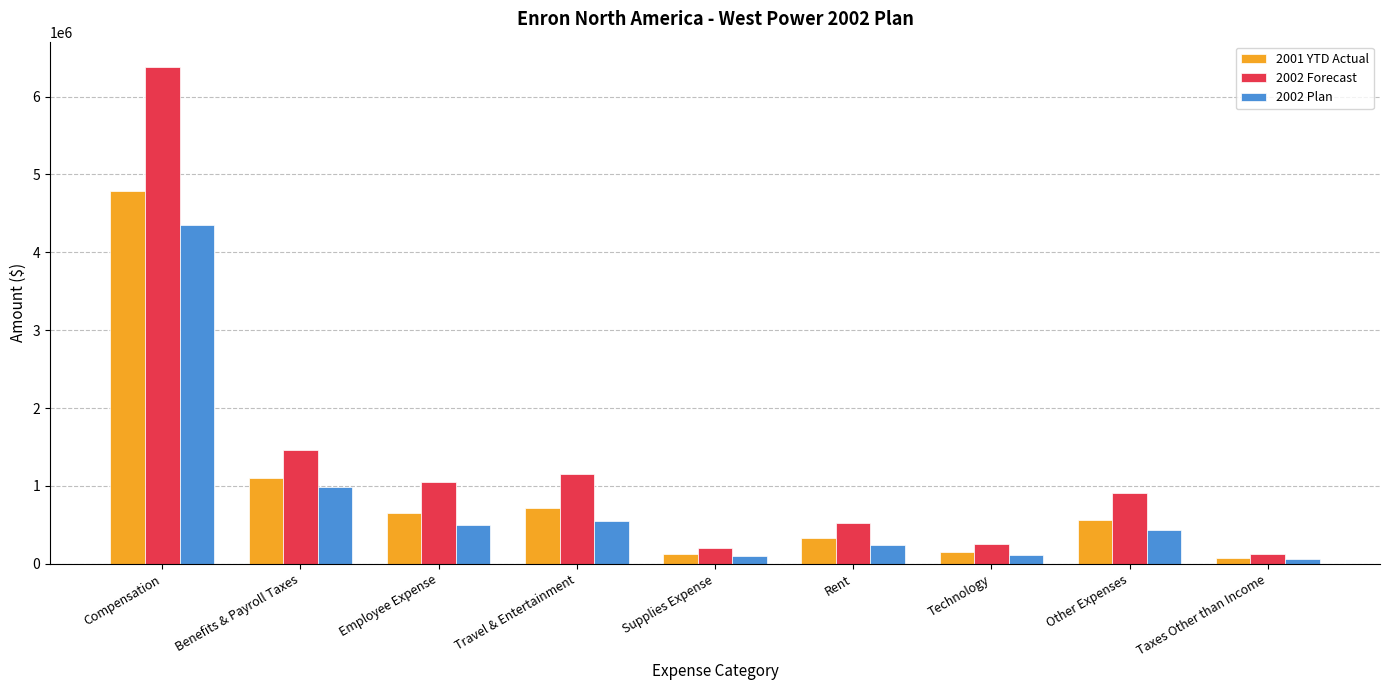

At how many categories does at least one series exceed 5948677?

1